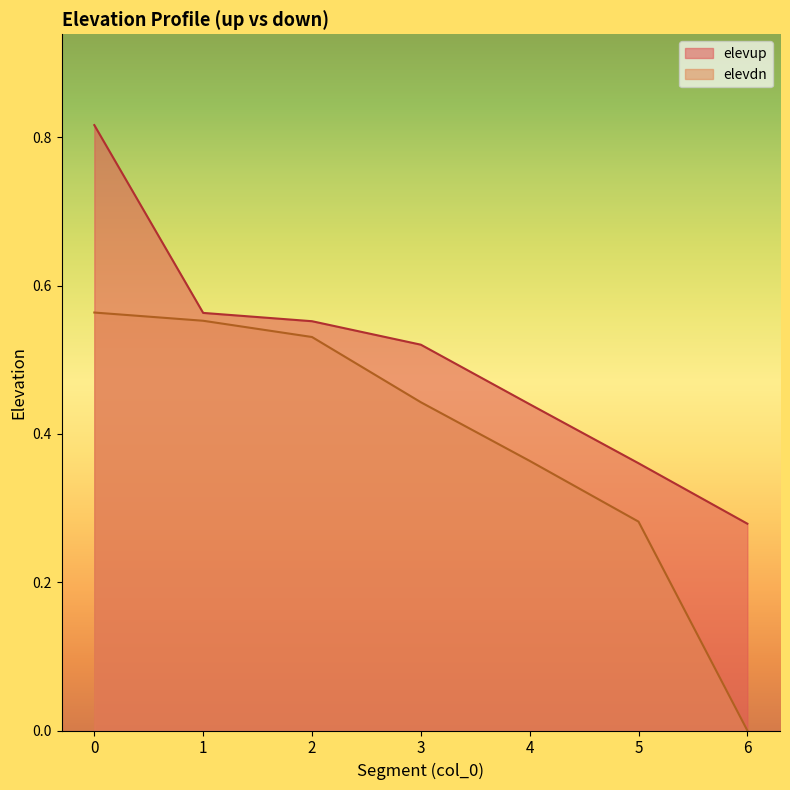

What value does the elevdn series have at 2?

0.5